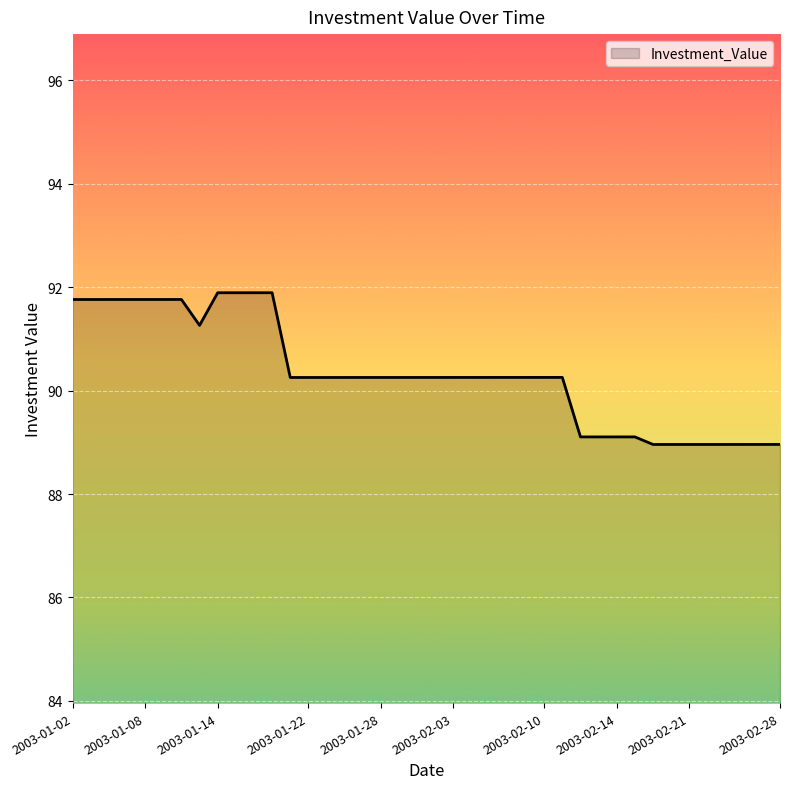

What is the maximum value shown in the chart?

91.9